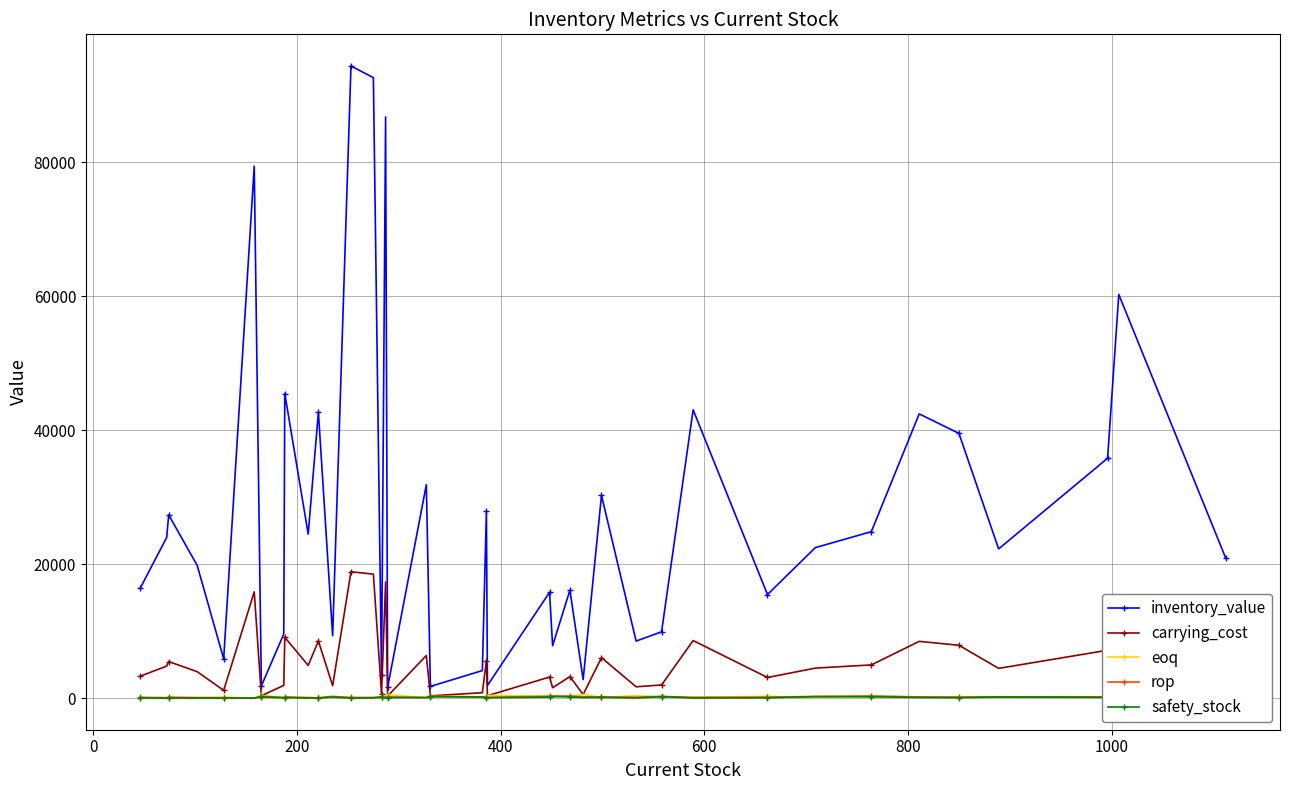

True or false: carrying_cost and inventory_value cross at least once.

False